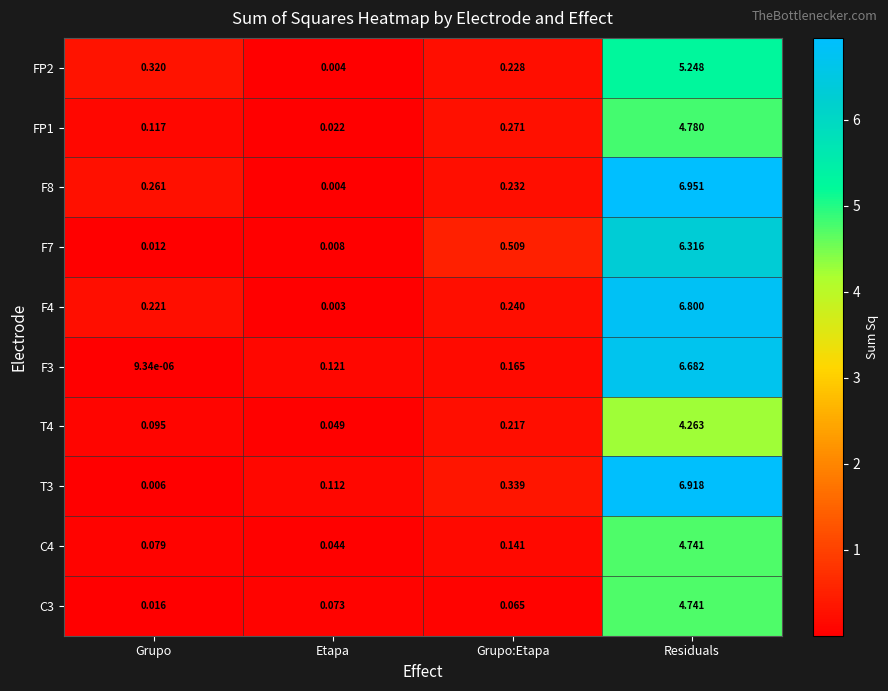

Rank the categories by F3 value from lowest to highest.

Grupo, Etapa, Grupo:Etapa, Residuals